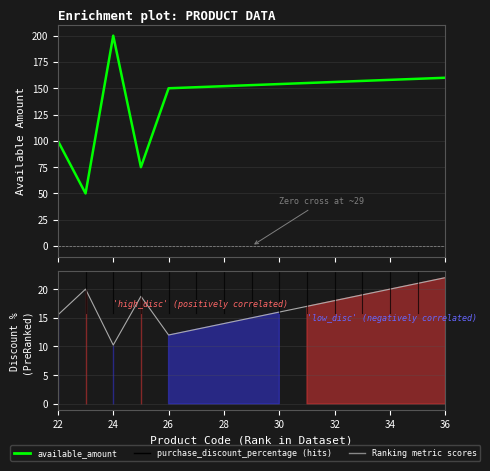

What is the average value?

142